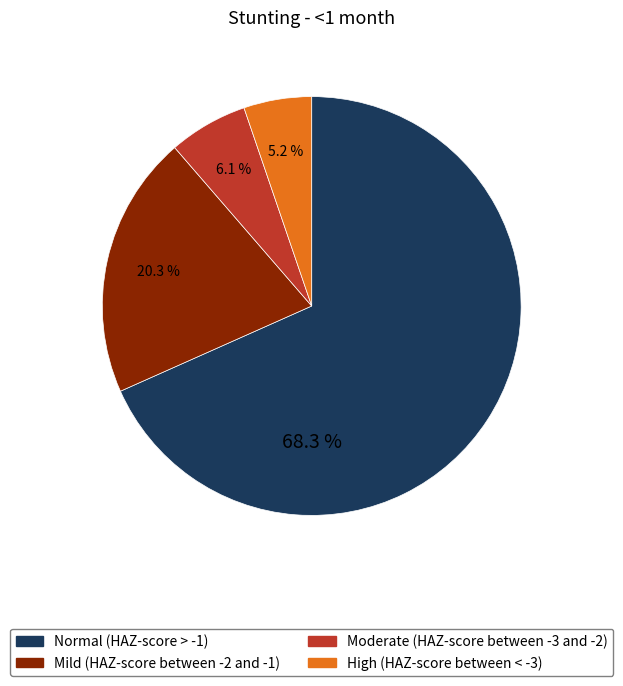

What percentage is the Moderate (HAZ-score between -3 and -2) slice, to the nearest percent?

6%